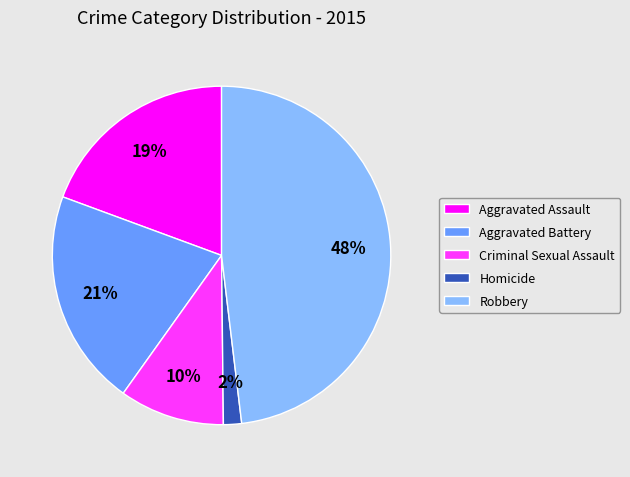

Is there any slice that represents more than half of the pie?

No